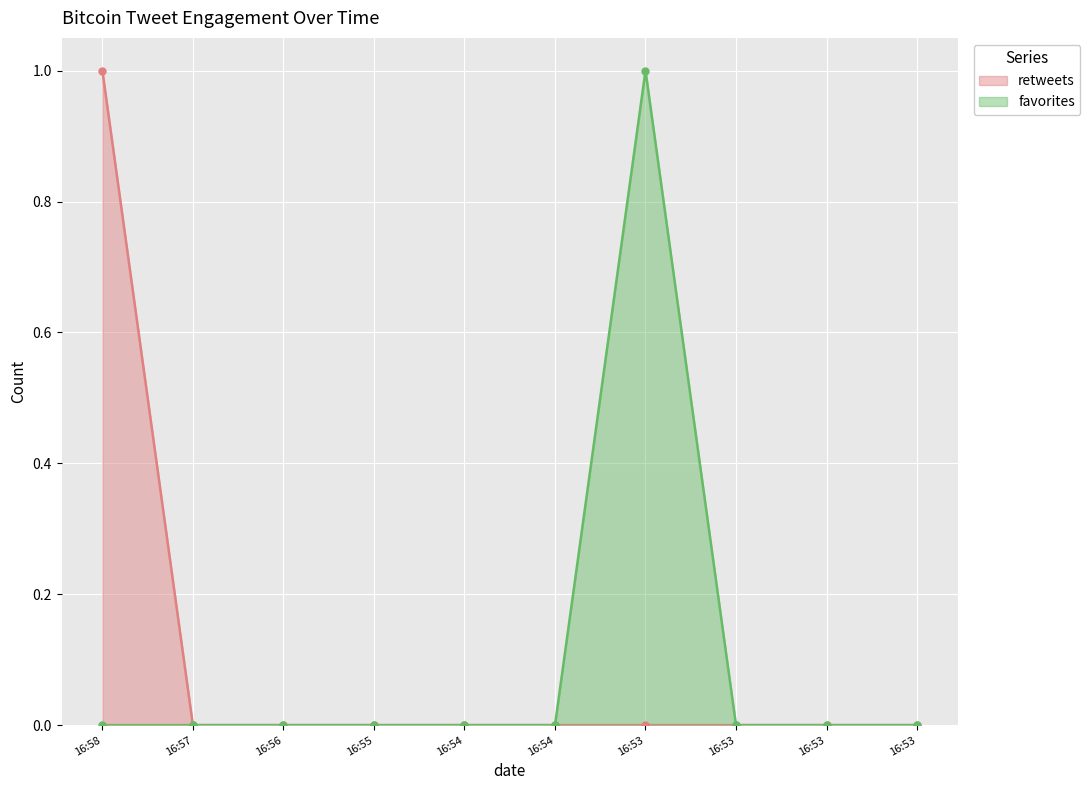

What is the difference between the maximum and minimum values in the favorites series?

1